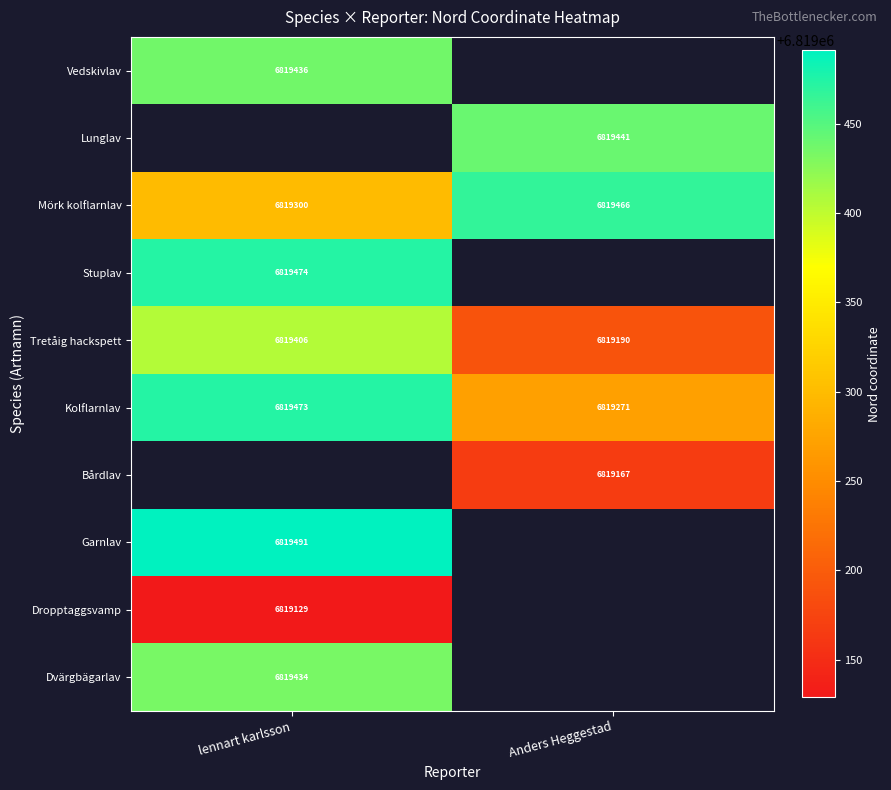

True or false: Dropptaggsvamp has a value of 10322870 at lennart karlsson.

False